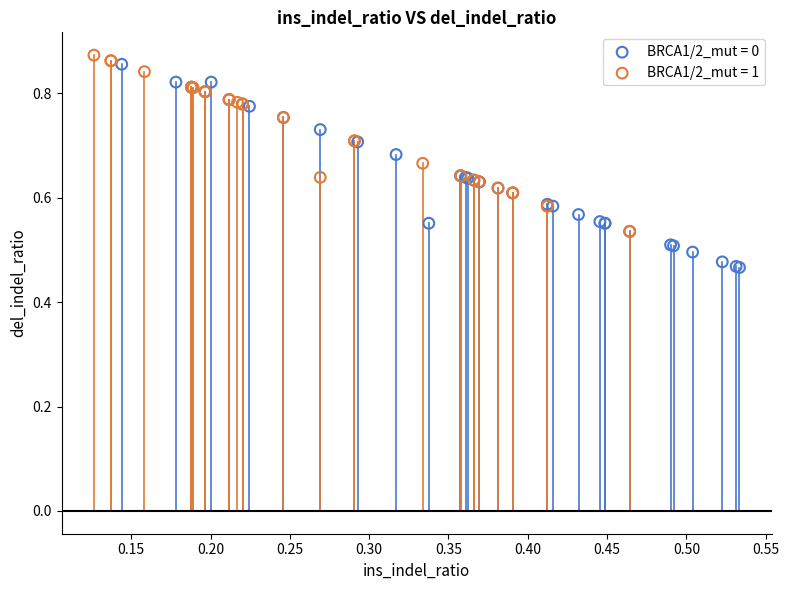

What are all the series names shown in the legend?

BRCA1/2_mut = 0, BRCA1/2_mut = 1